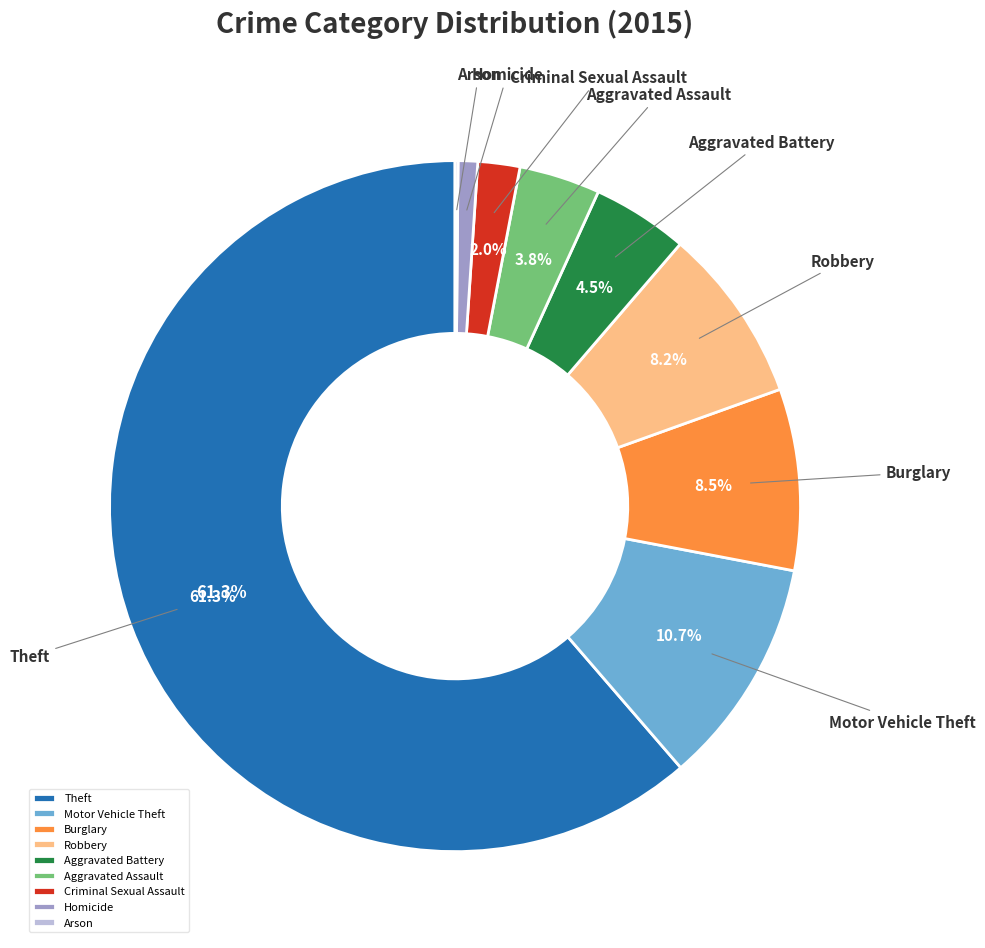

Does Theft represent more than half of the total?

Yes